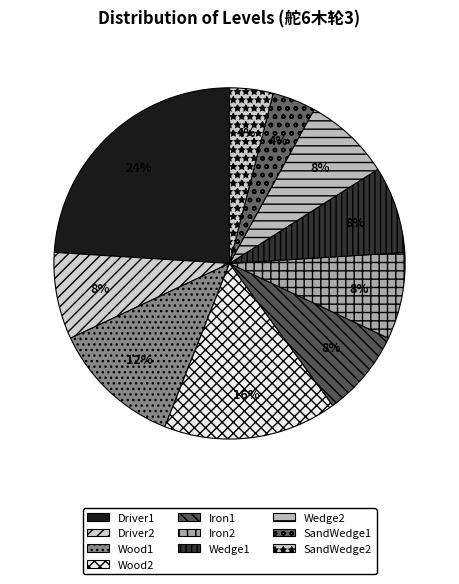

True or false: SandWedge2 accounts for 1% of the total.

False